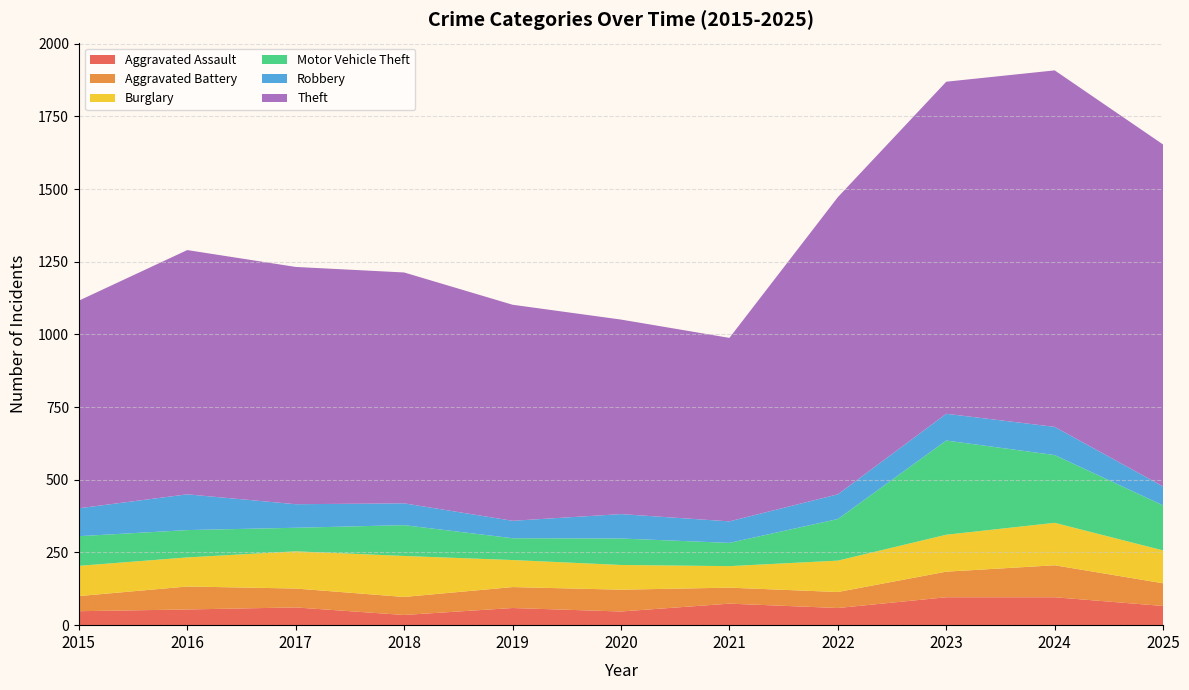

Reading left to right, what are all the values shown in this chart?

Aggravated Assault: 48	54	61	35	59	47	74	59	96	96	66
Aggravated Battery: 52	79	65	62	72	75	55	55	88	110	78
Burglary: 104	100	128	141	93	85	74	108	127	146	113
Motor Vehicle Theft: 102	94	81	106	75	91	80	143	324	233	155
Robbery: 96	123	81	75	60	84	74	85	92	97	65
Theft: 714	840	816	794	743	669	631	1022	1142	1226	1176